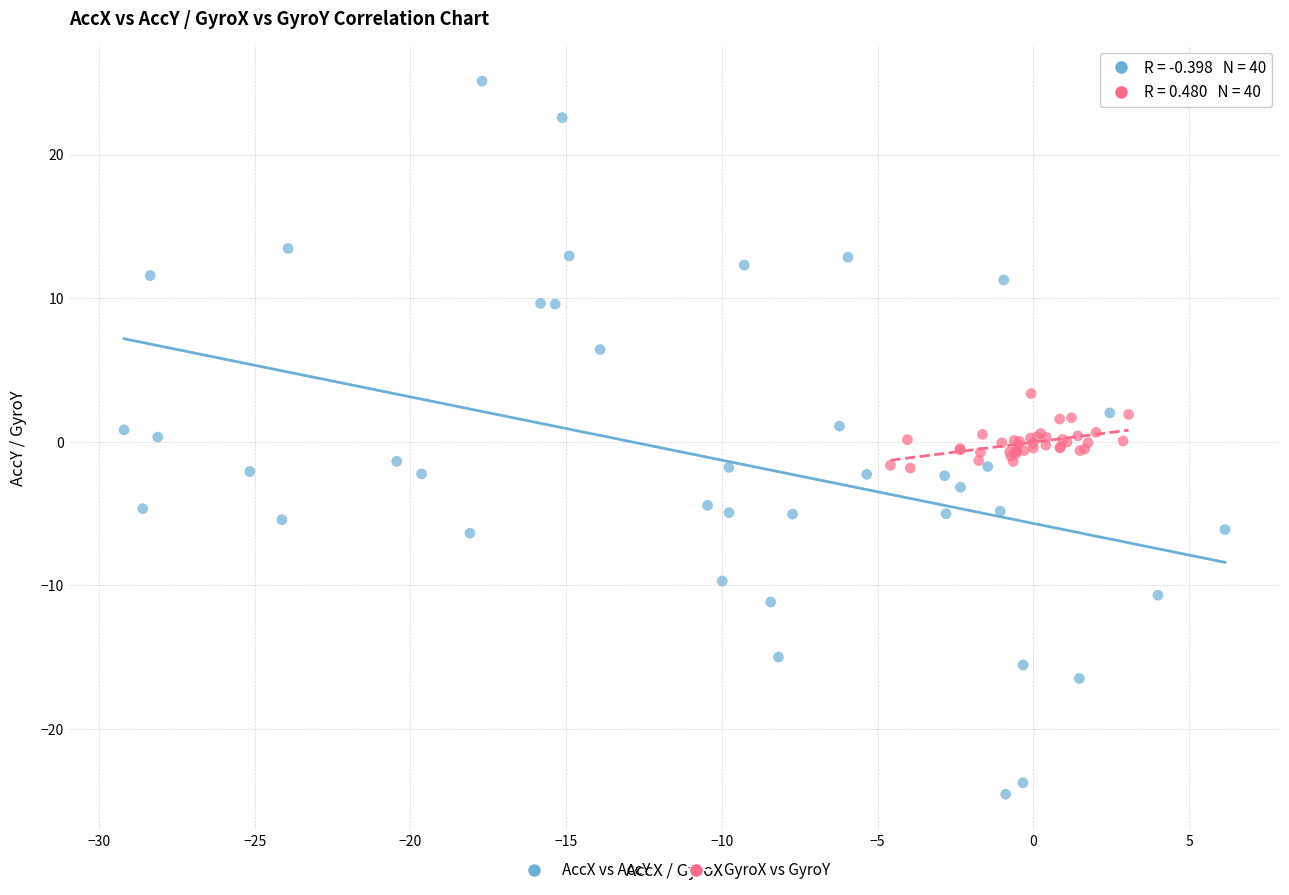

Which series contains the highest Y value?

AccX vs AccY